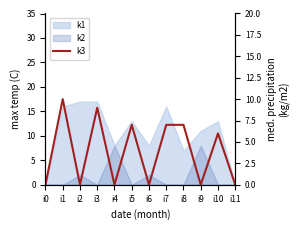

At which category does the chart reach its minimum across all series?

i0